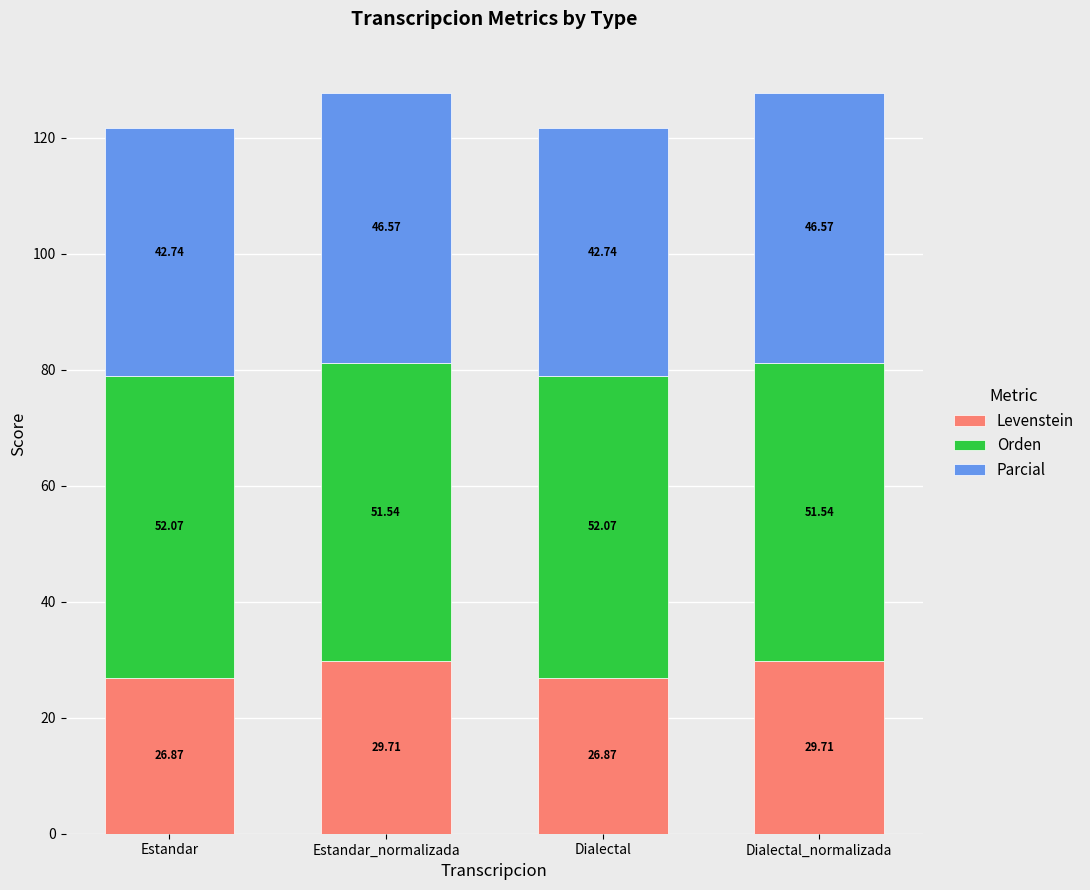

What is the total value across all series at Estandar_normalizada?

127.8